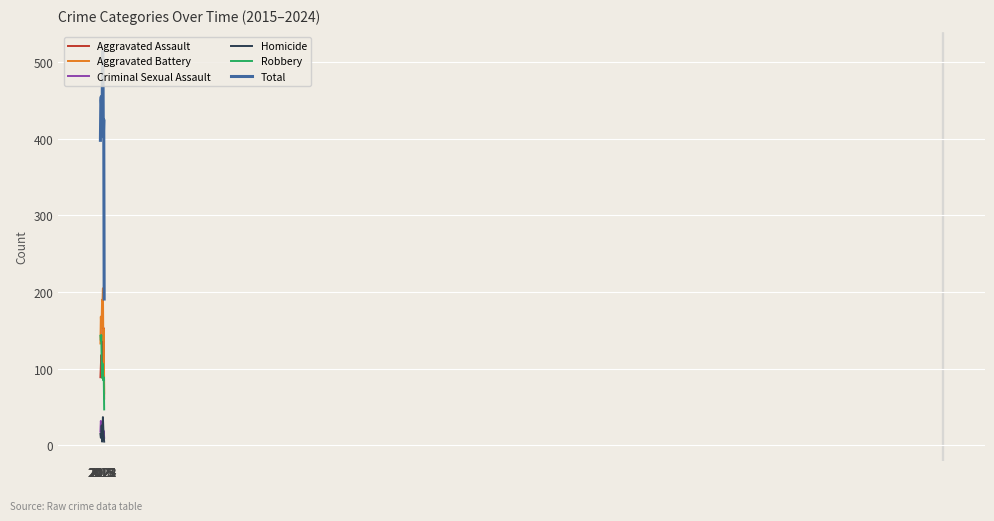

The value of Aggravated Battery at 2015 is 133. True or false?

True